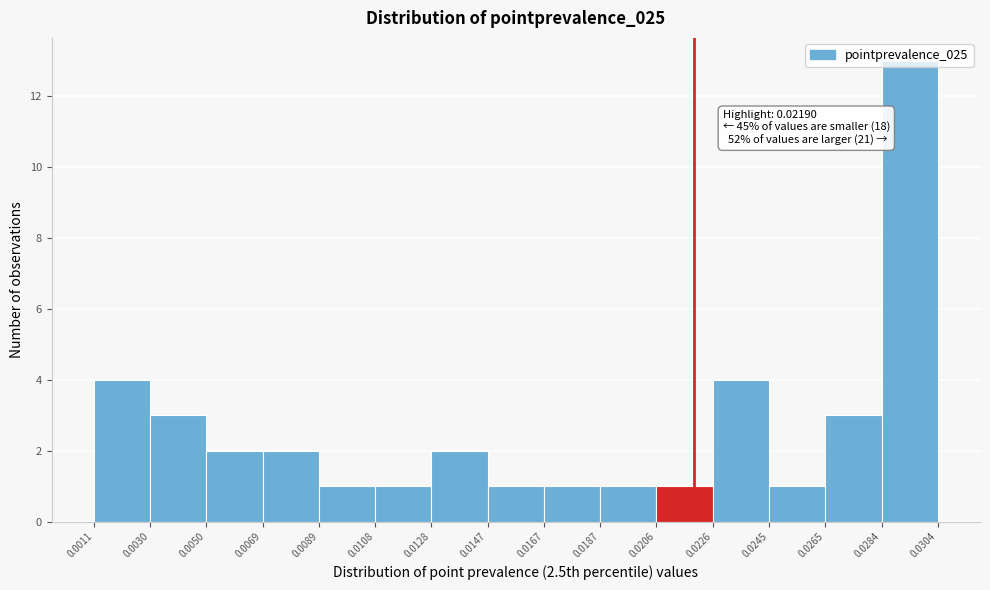

Over which range of the x-axis is the bar tallest?

0.0284 to 0.0304